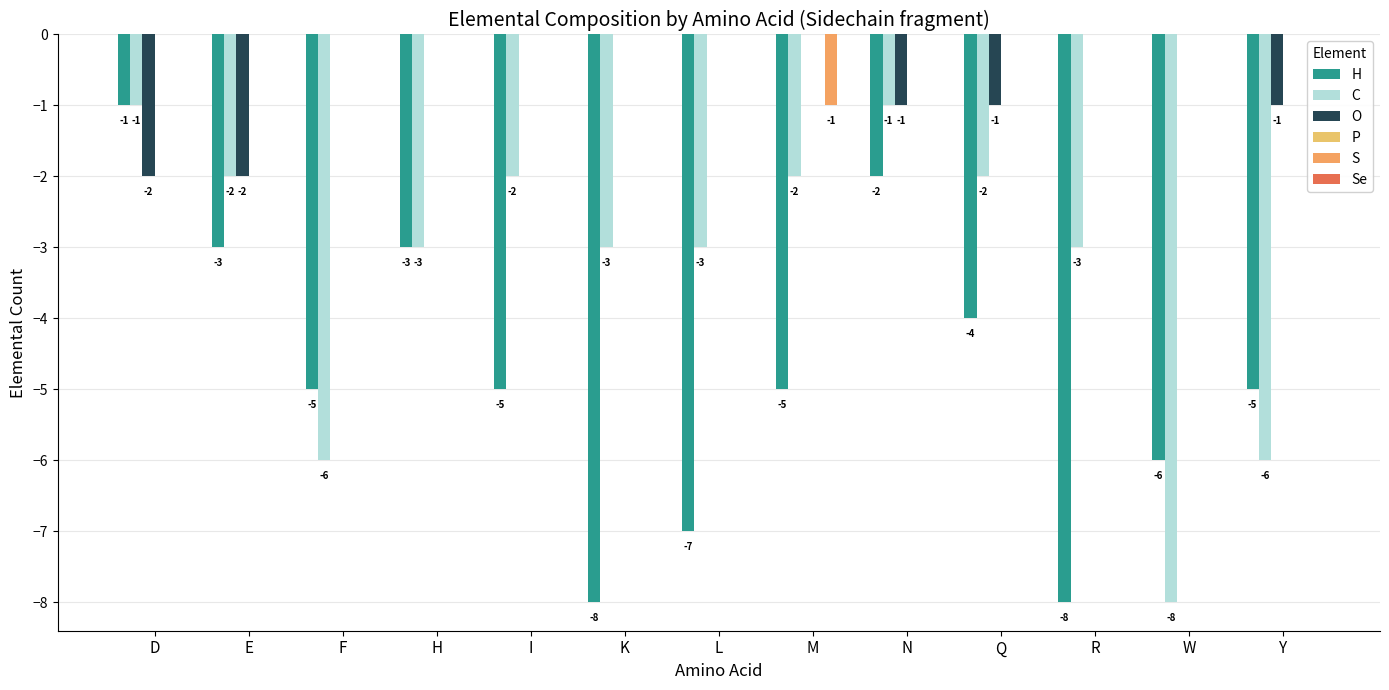

What is the difference between the maximum and second lowest values in the C series?

5